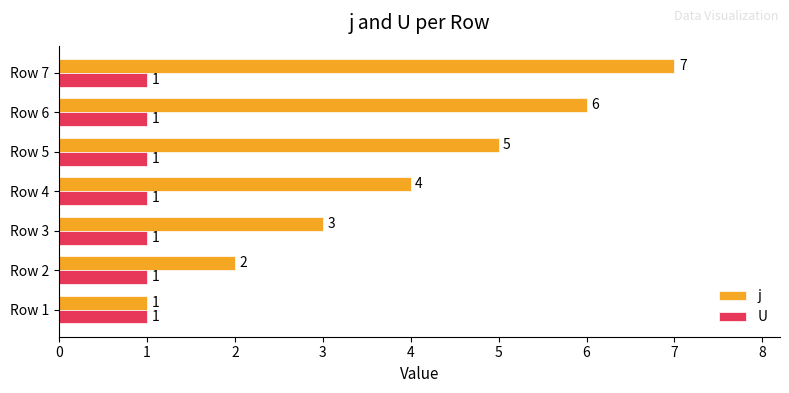

List the series in order of their peak value, lowest first.

U, j